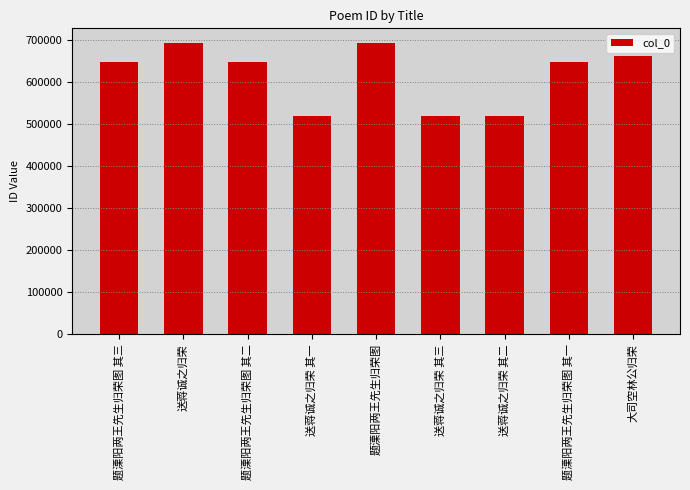

Is it true that the value at 题溧阳两王先生归荣图 其一 is 648432?

True